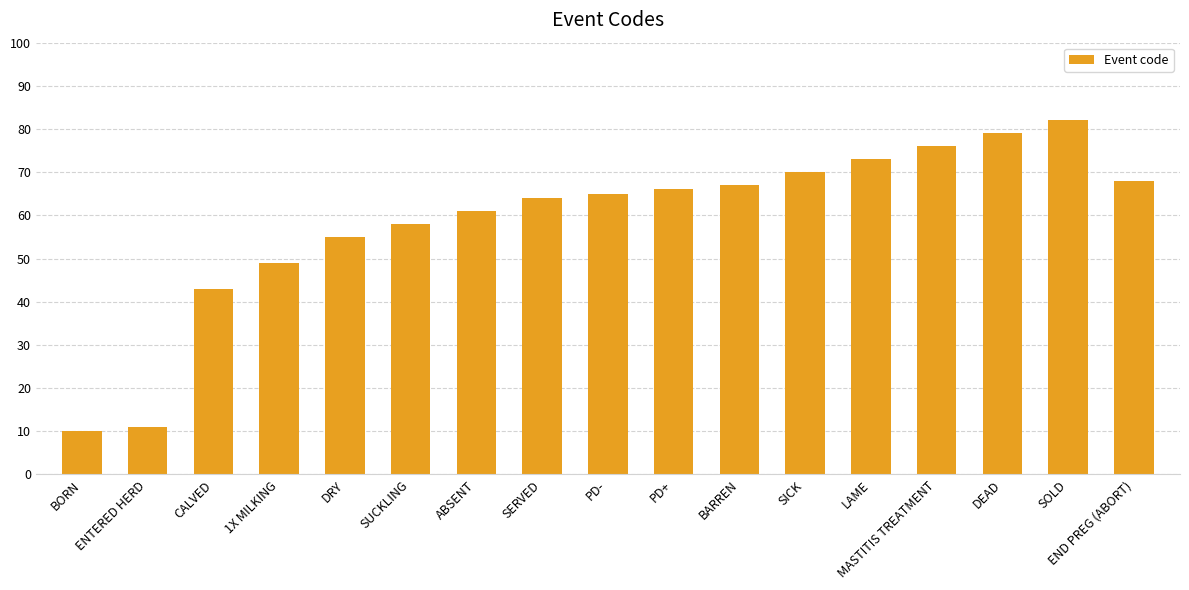

The value at SOLD is 135. True or false?

False